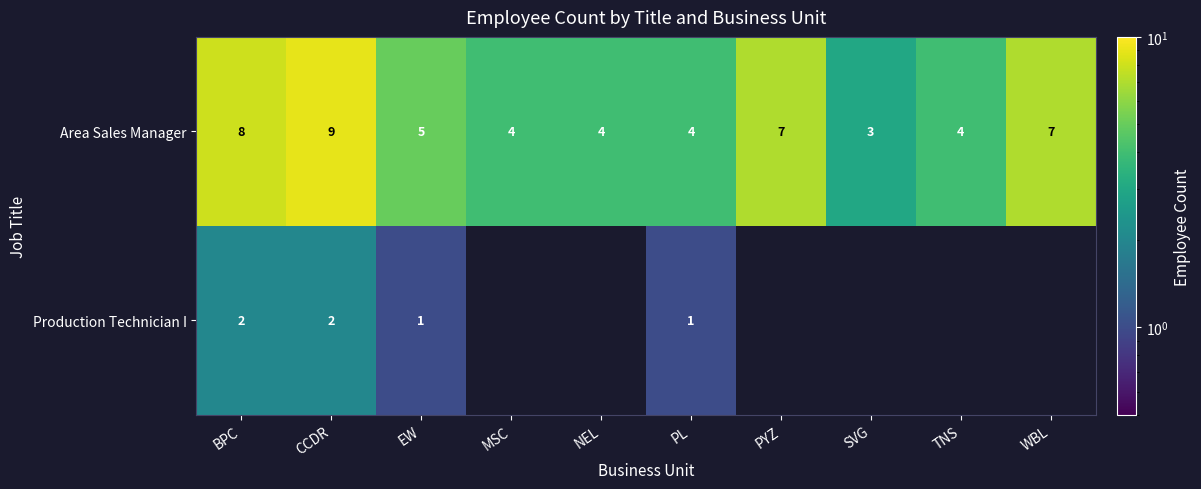

True or false: Area Sales Manager has a value of 3 at SVG.

True